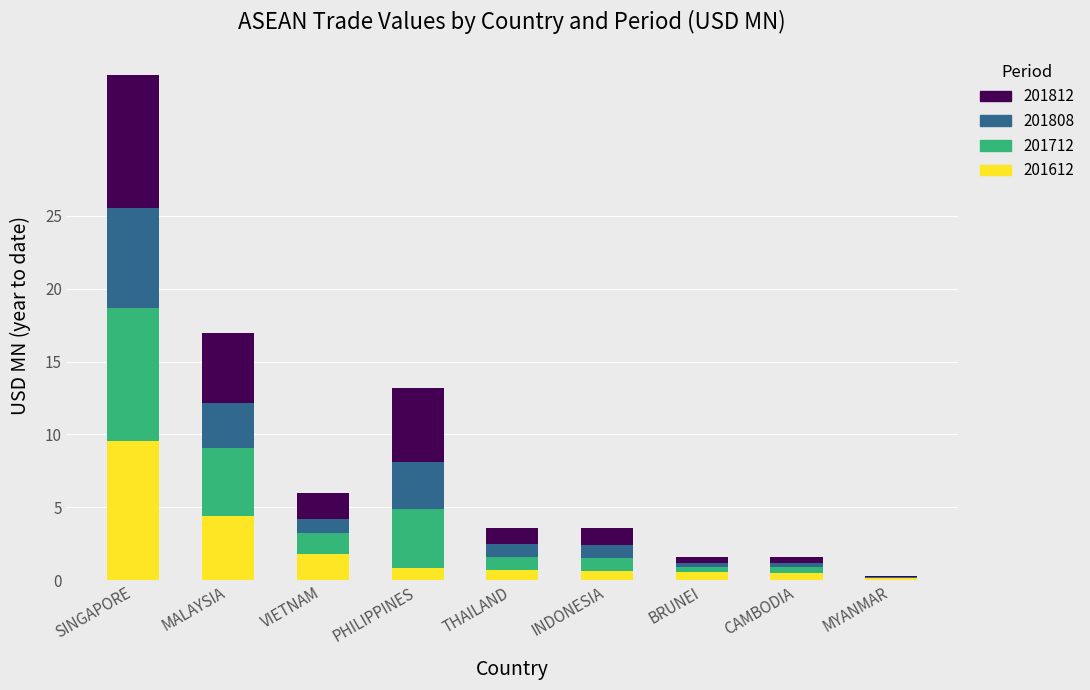

What is the highest value of the 201612 series?

9.5